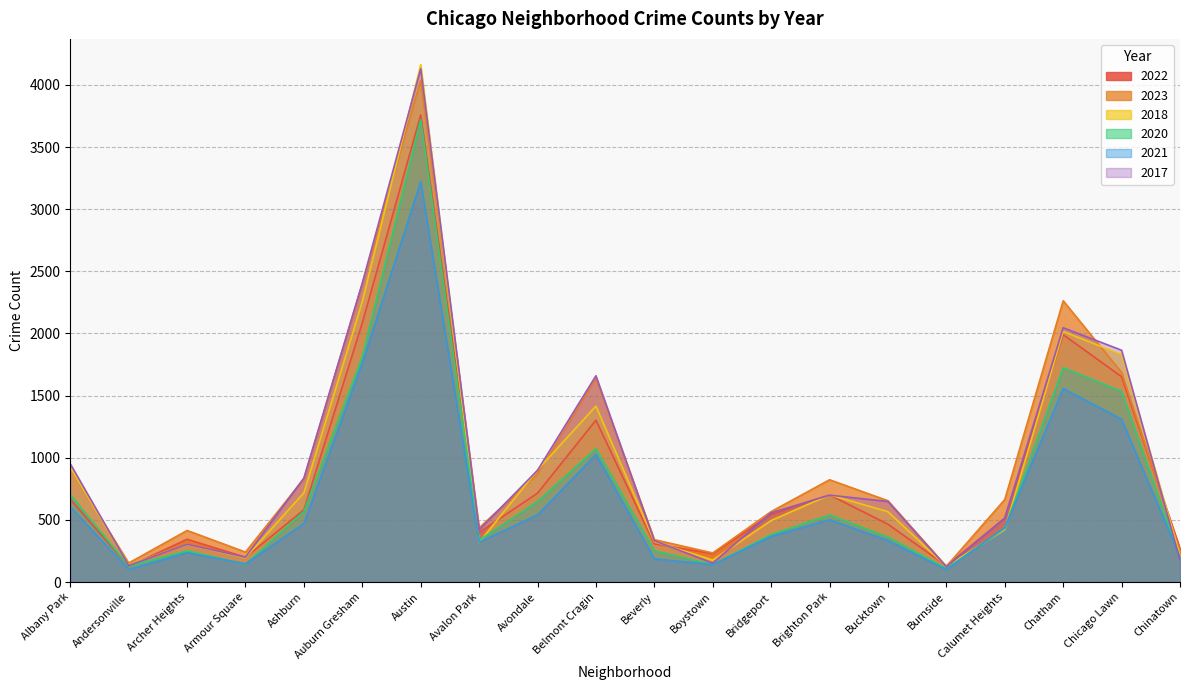

Rank the series at Belmont Cragin from highest to lowest value.

2017, 2023, 2018, 2022, 2020, 2021